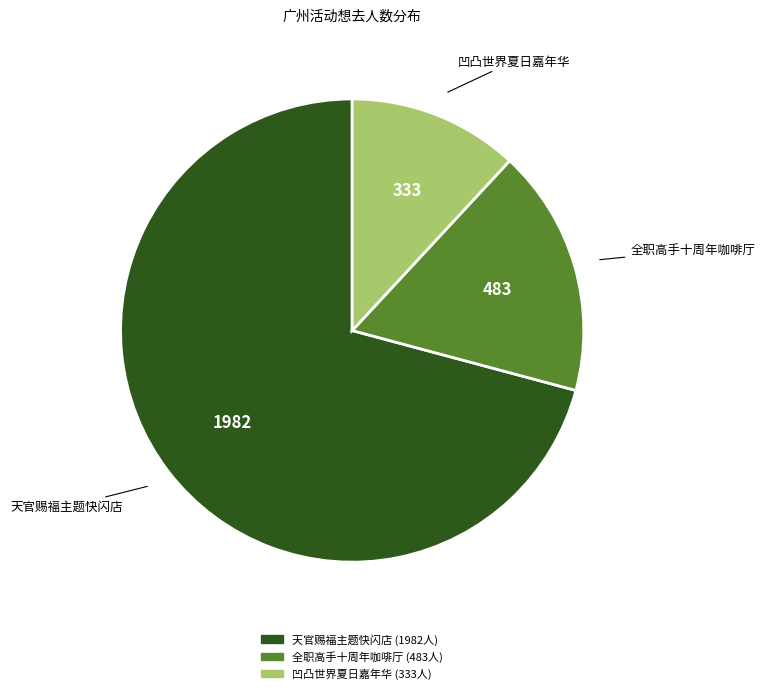

Is there a majority slice in this chart?

Yes